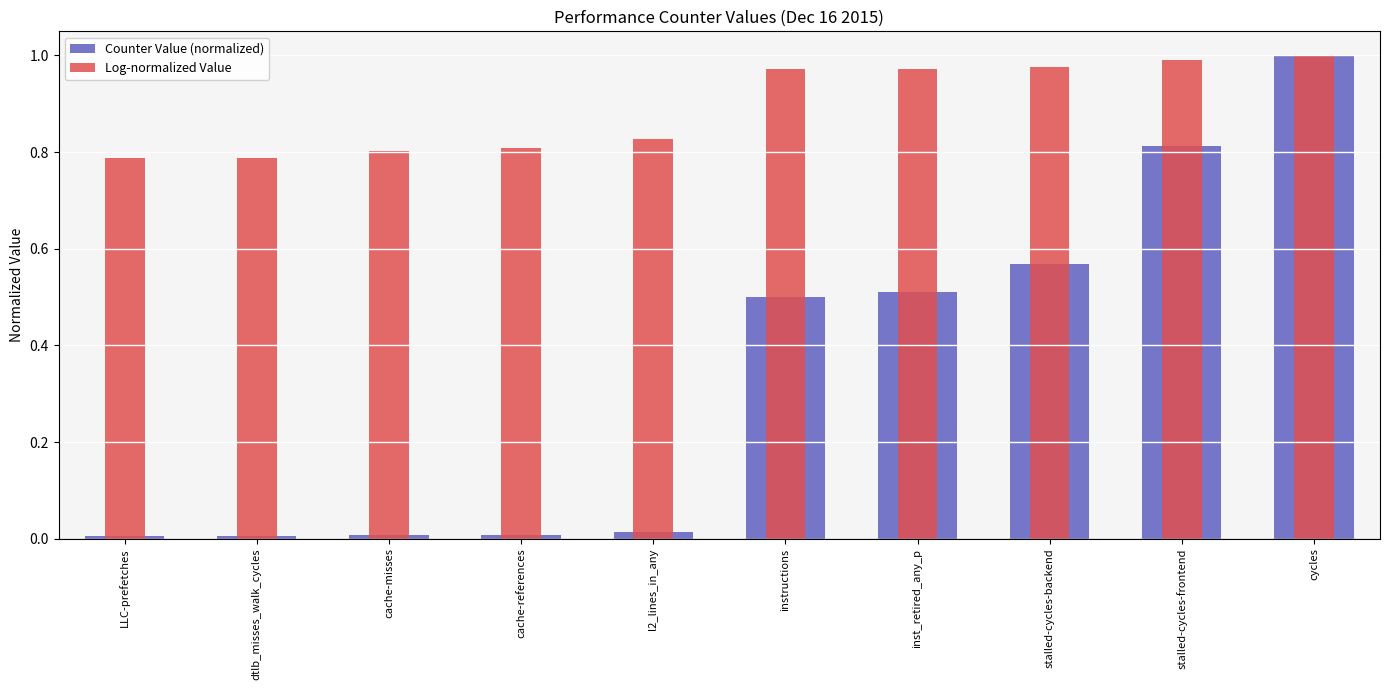

What is the minimum value for Log-normalized Value?

0.8